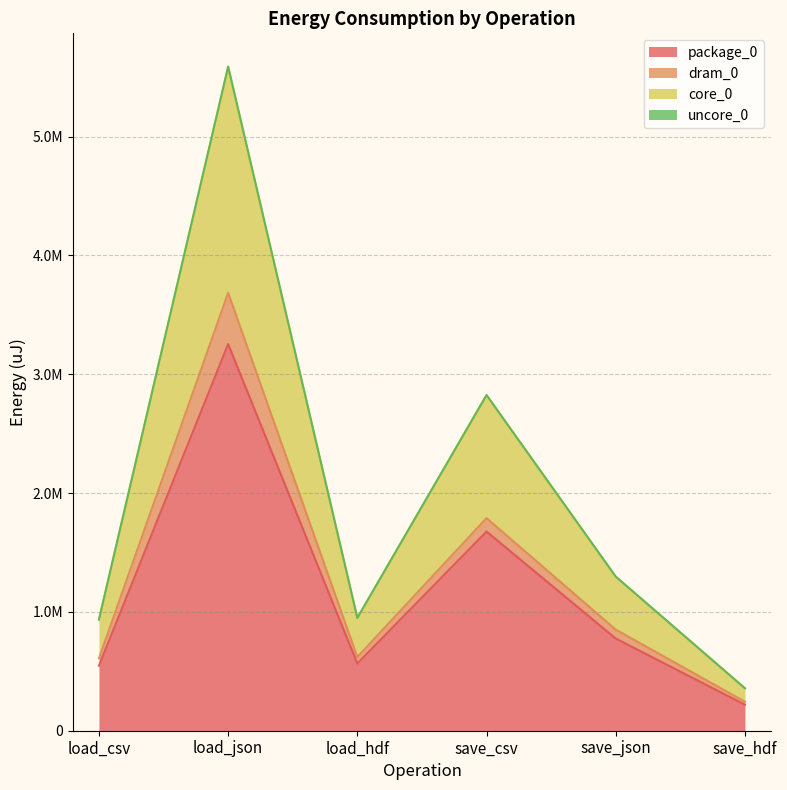

What is the label of the 5th point from the left?

save_json